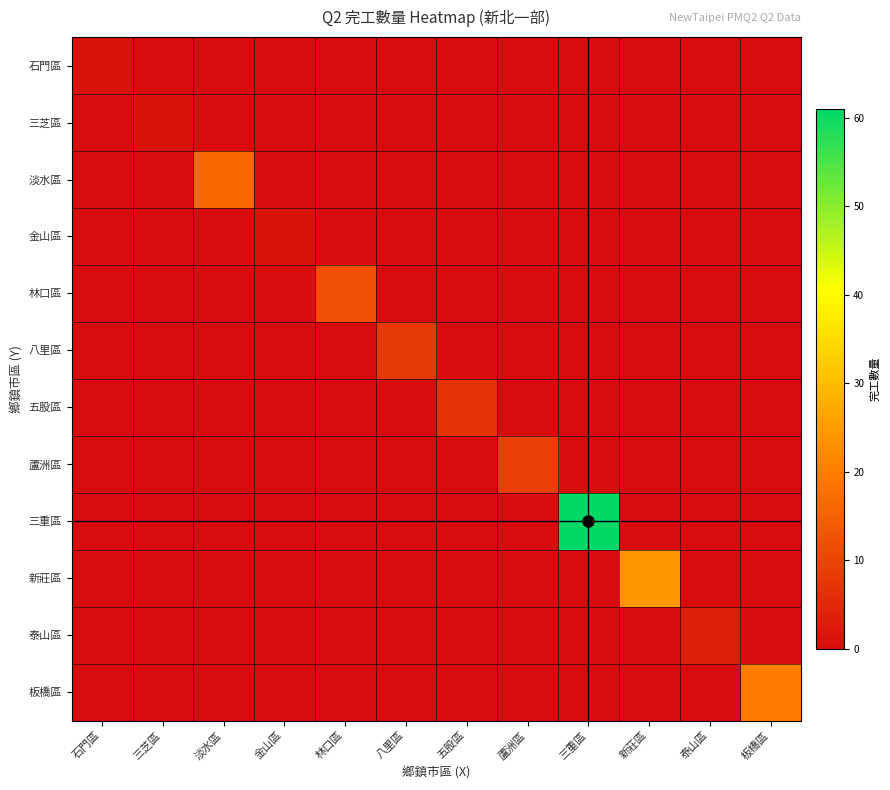

What is the greatest value displayed?

61